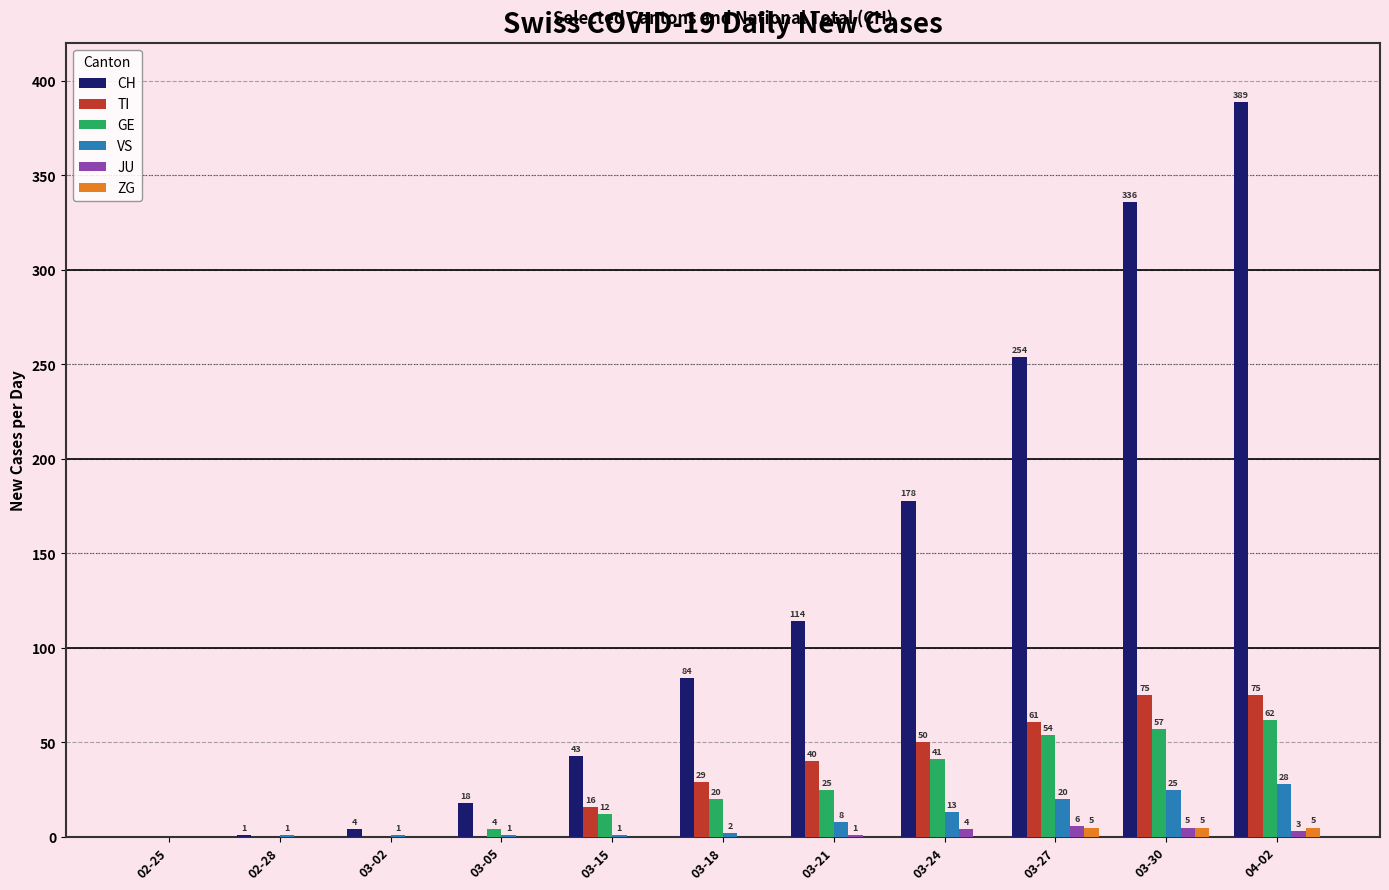

True or false: VS has a value of 1 at 03-15.

True